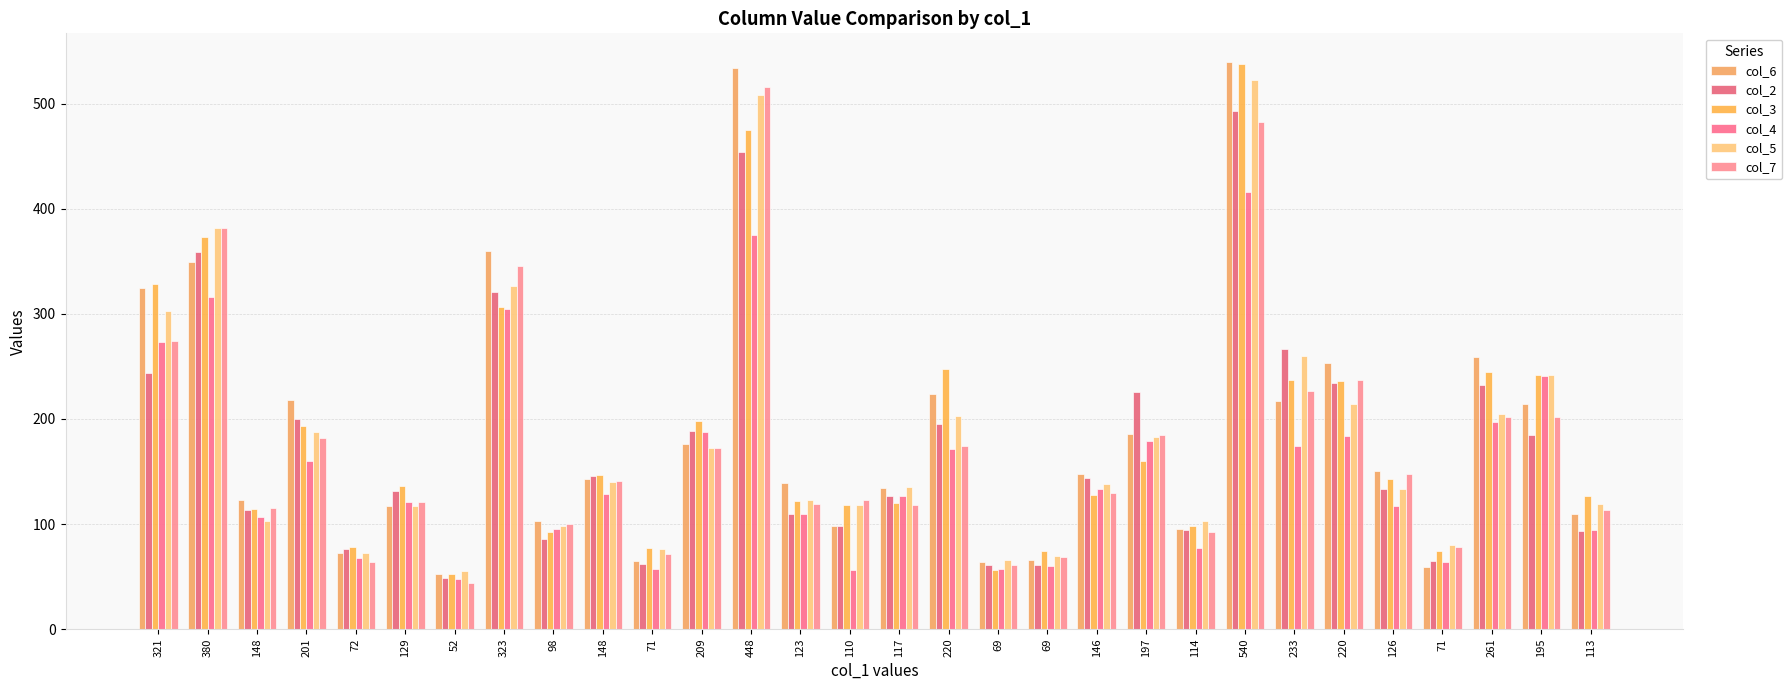

Where is col_6 nearest to the value 296?

321